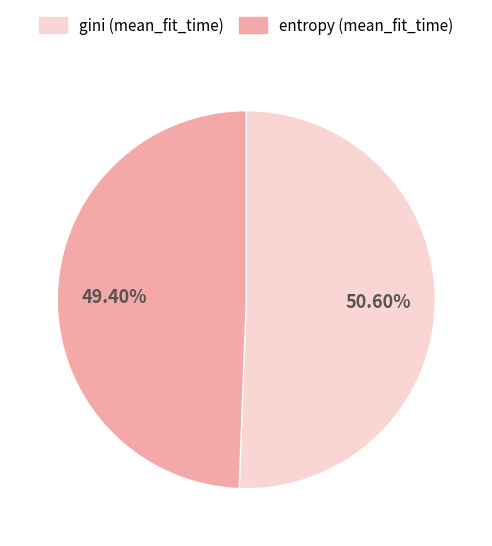

Is there any slice that represents more than half of the pie?

Yes